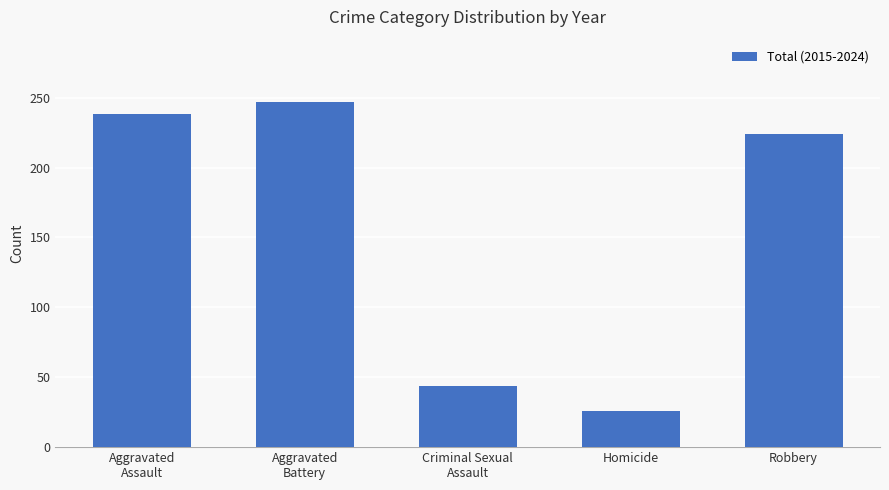

Reading left to right, extract all data points from this chart.

Aggravated
Assault=238	Aggravated
Battery=247	Criminal Sexual
Assault=44	Homicide=26	Robbery=224